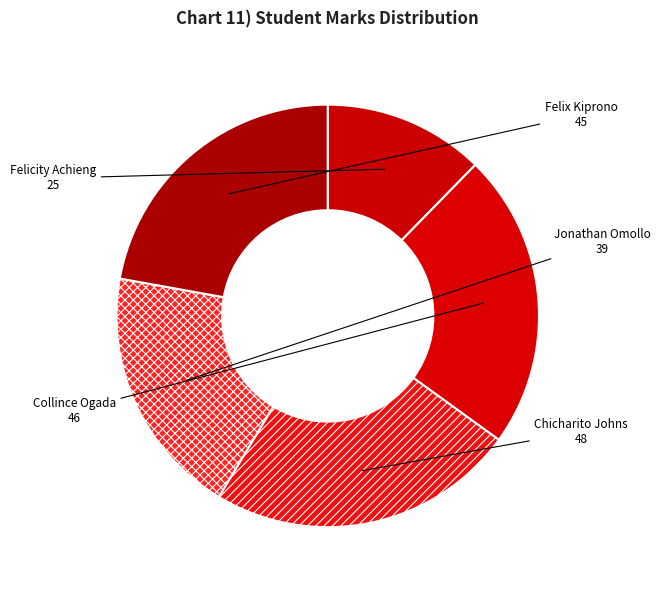

Is the sum of Chicharito Johns and Jonathan Omollo greater than half?

No